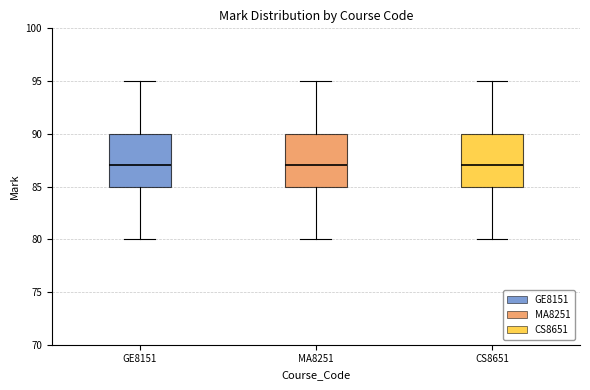

Reading left to right, read every box against the y-axis: the position of its median line, the range the box covers, and the ends of its whiskers. The values are not printed on the chart, so give them approximately, as read against the axis.

GE8151: median 87, box 85 to 90, whiskers 80 to 95
MA8251: median 87, box 85 to 90, whiskers 80 to 95
CS8651: median 87, box 85 to 90, whiskers 80 to 95